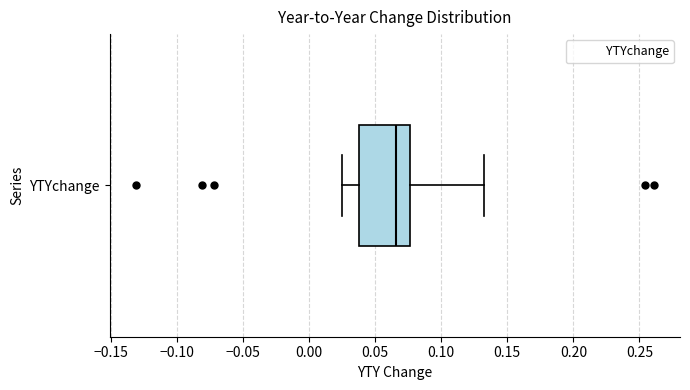

Where does the median line of the box for YTYchange sit on the x-axis? The values are not printed on the chart, so give them approximately, as read against the axis.

0.065